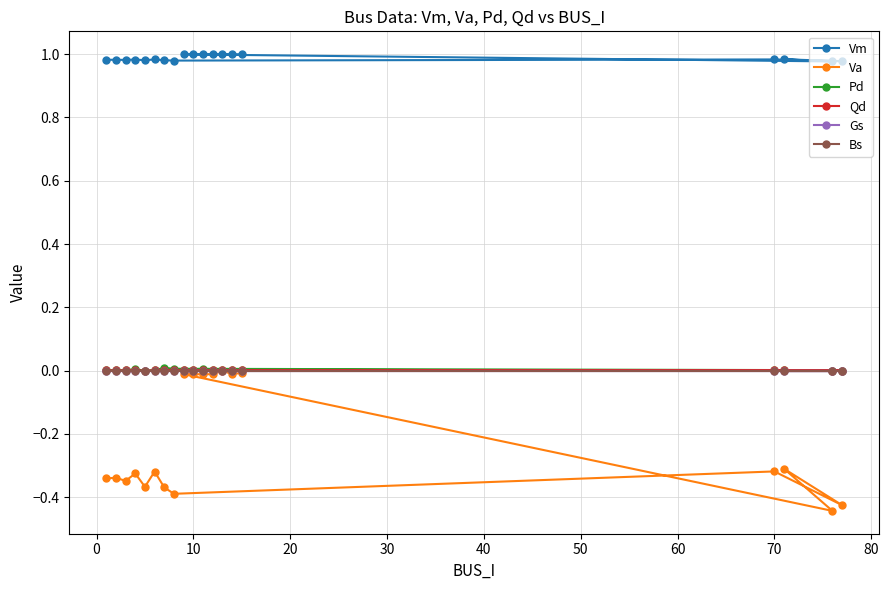

How many lines are shown in the chart?

6